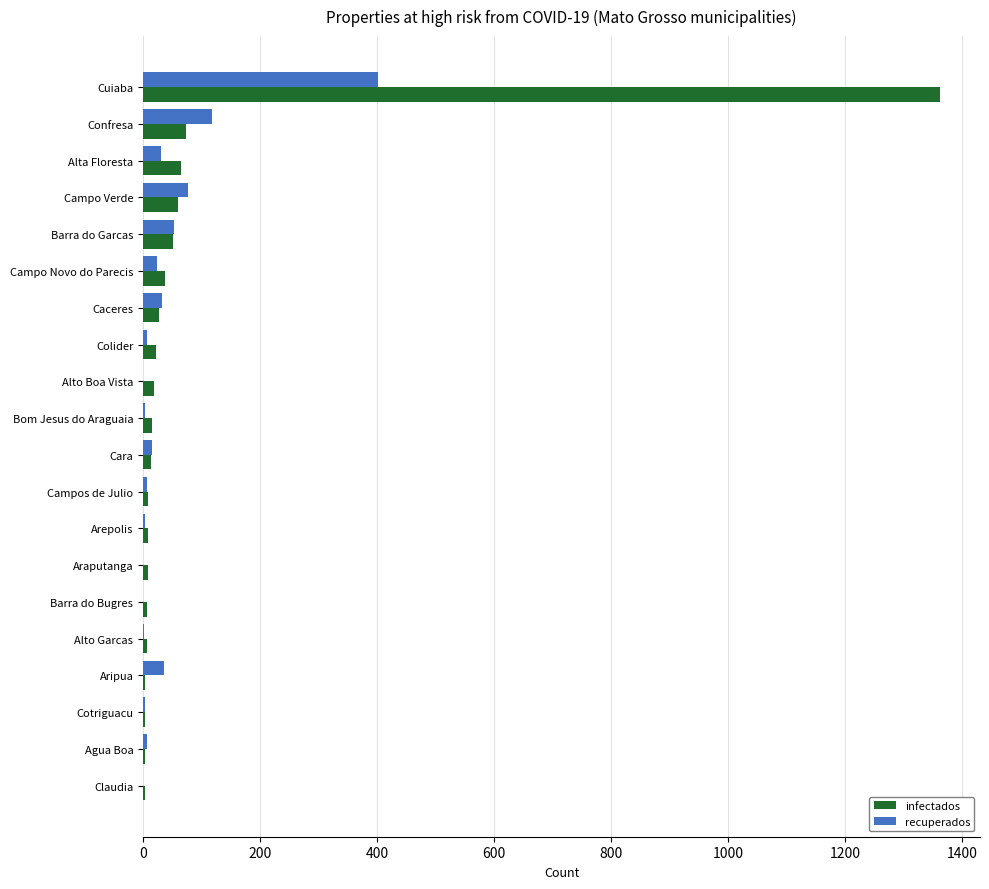

Where is recuperados nearest to the value 201?

Confresa